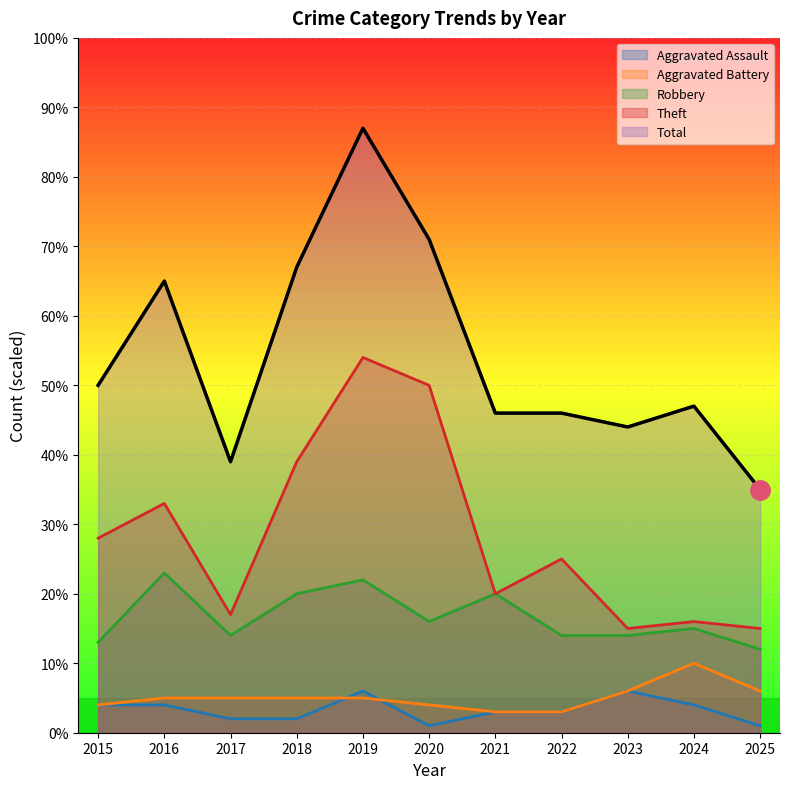

Rank the categories by Total value from lowest to highest.

2025, 2017, 2023, 2021, 2022, 2024, 2015, 2016, 2018, 2020, 2019